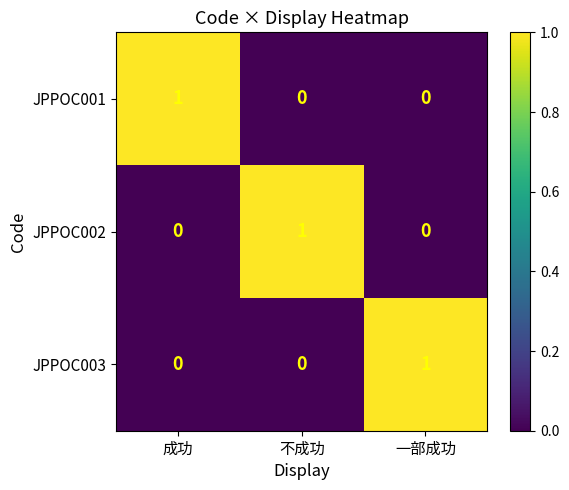

At how many categories does at least one series exceed 0?

3